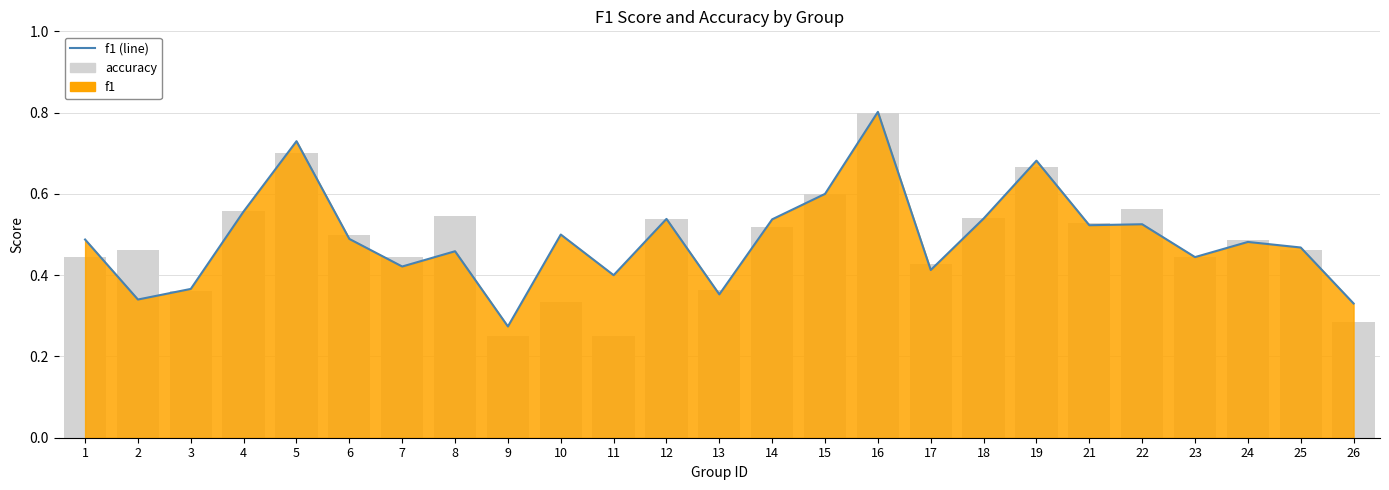

Reading left to right, list all the values displayed in this chart.

f1 (line): 0.5	0.3	0.4	0.6	0.7	0.5	0.4	0.5	0.3	0.5	0.4	0.5	0.4	0.5	0.6	0.8	0.4	0.5	0.7	0.5	0.5	0.4	0.5	0.5	0.3
accuracy: 0.4	0.5	0.4	0.6	0.7	0.5	0.4	0.5	0.2	0.3	0.2	0.5	0.4	0.5	0.6	0.8	0.4	0.5	0.7	0.5	0.6	0.4	0.5	0.5	0.3